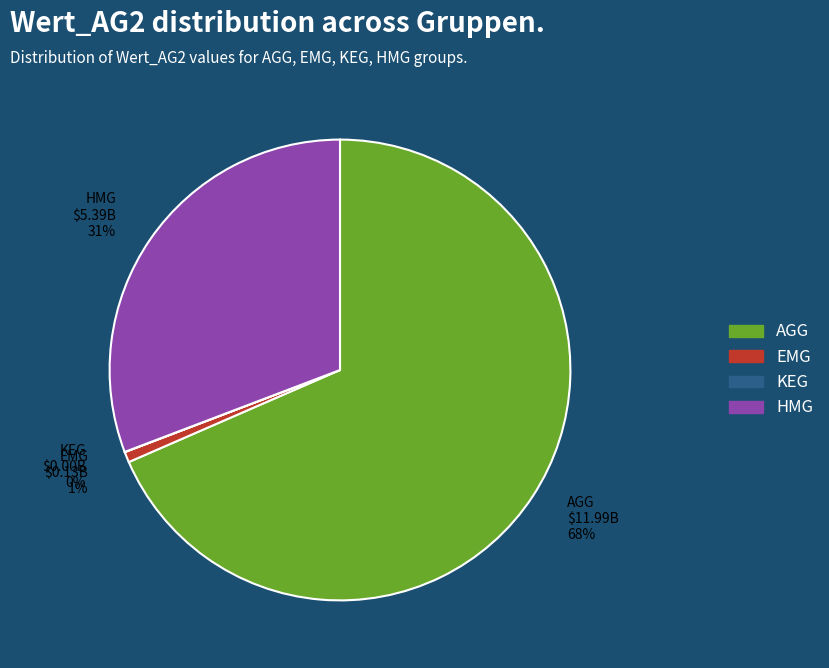

Which has a higher value, HMG or EMG?

HMG